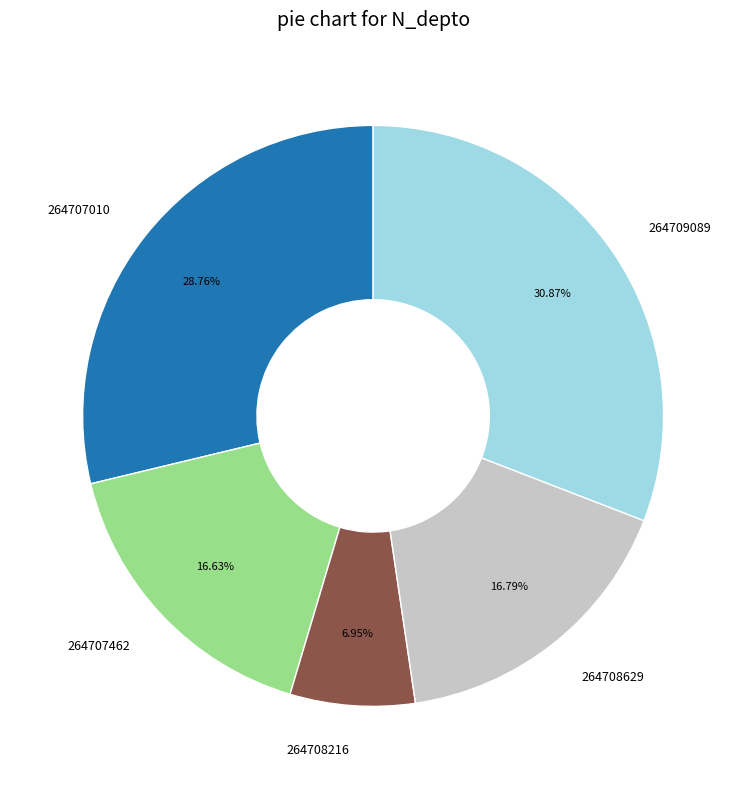

What is the ratio of the value at 264709089 to the value at 264708629?

1.8